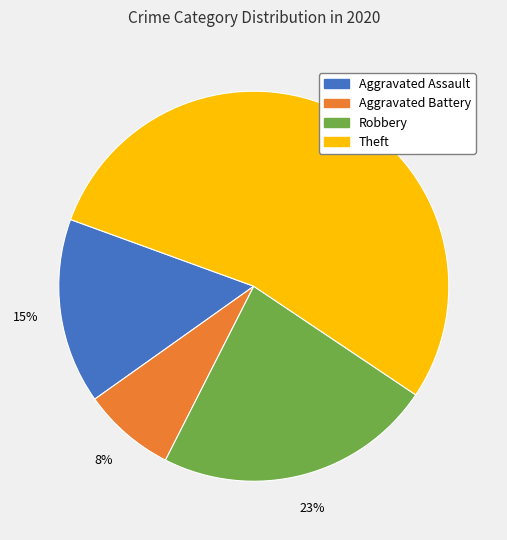

To the nearest percent, what is the average slice percentage?

25%